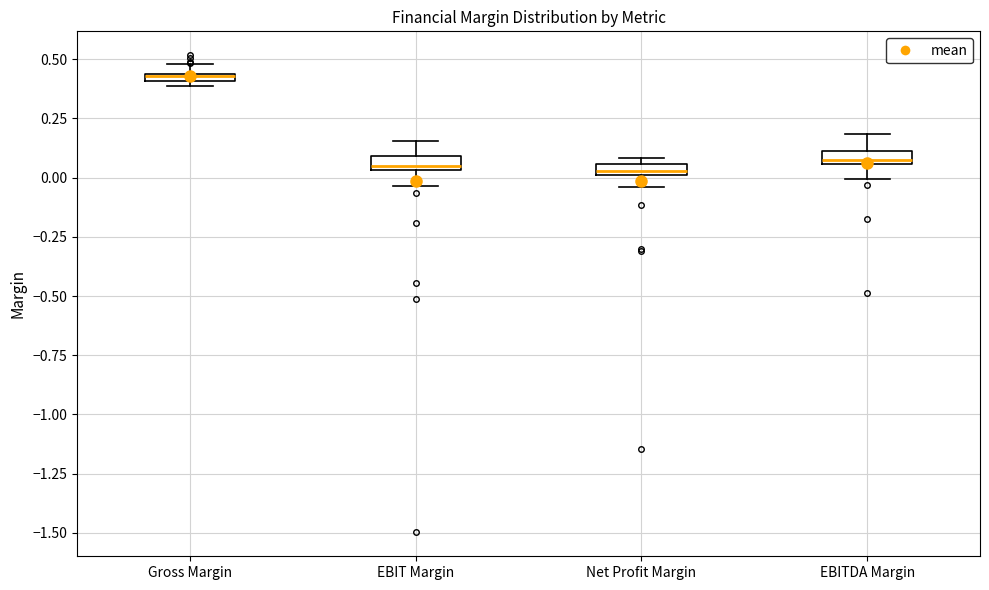

Where is the lower edge of the box for Gross Margin on the y-axis? The values are not printed on the chart, so give them approximately, as read against the axis.

0.40